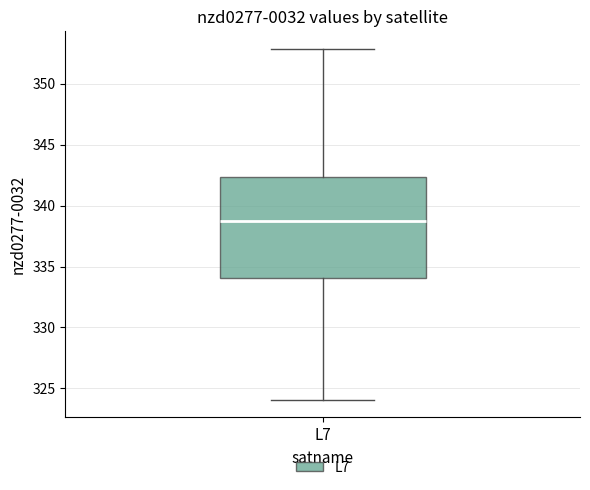

Transcribe this box plot: give where the median line is, the range the box spans, and where the two whiskers end, as read against the y-axis. The values are not printed on the chart, so give them approximately, as read against the axis.

median 338.5, box 334.0 to 342.5, whiskers 324.0 to 353.0